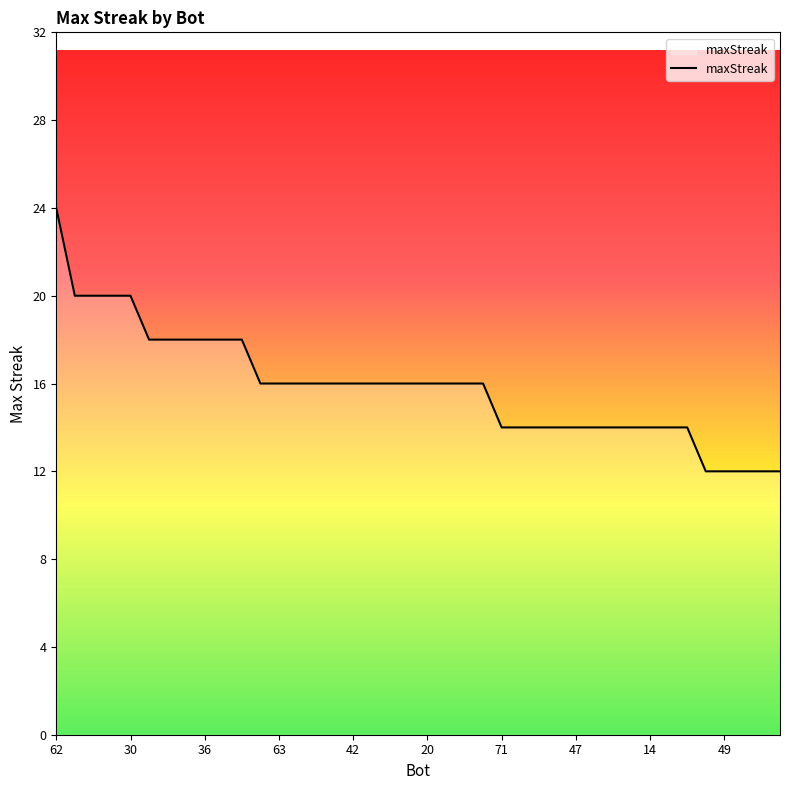

What is the difference between the maximum and minimum values?

12